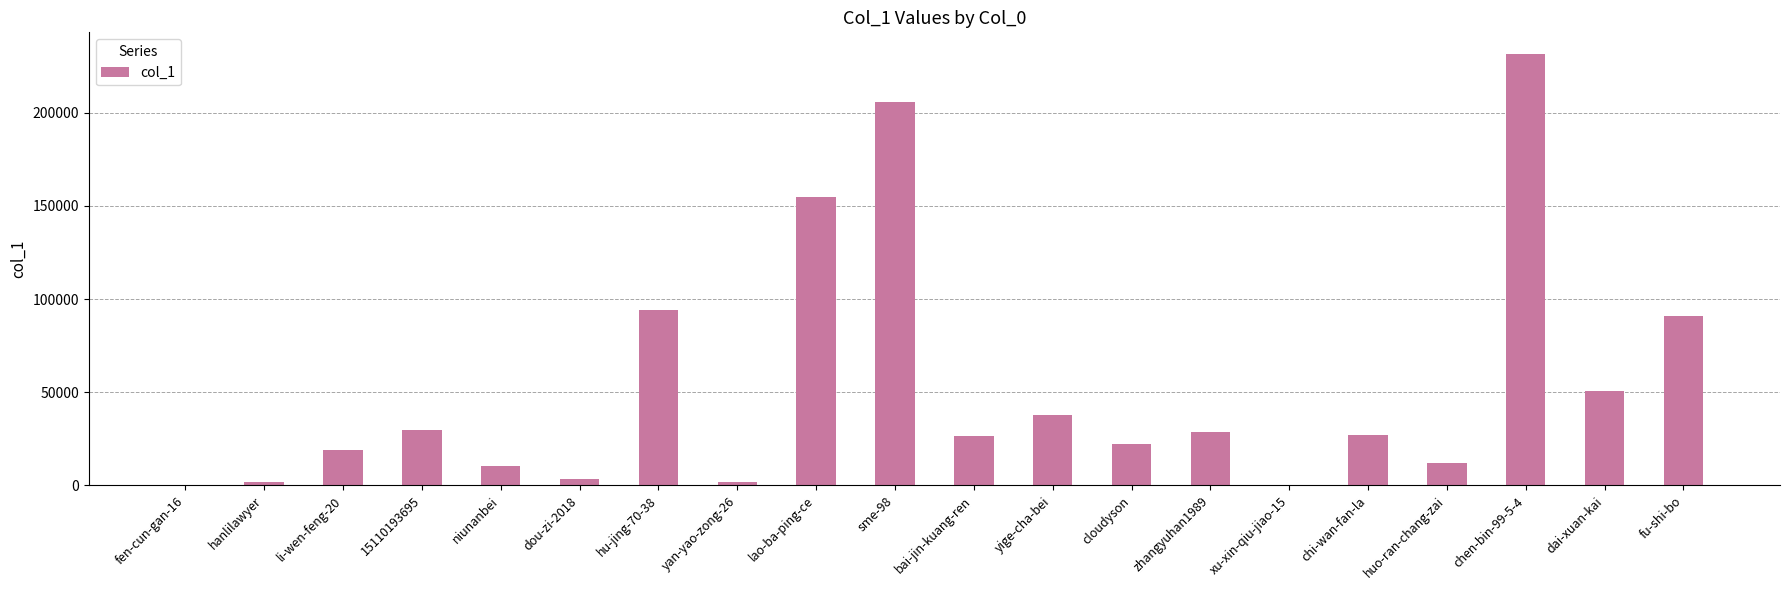

Which label corresponds to the largest value in the chart?

chen-bin-99-5-4